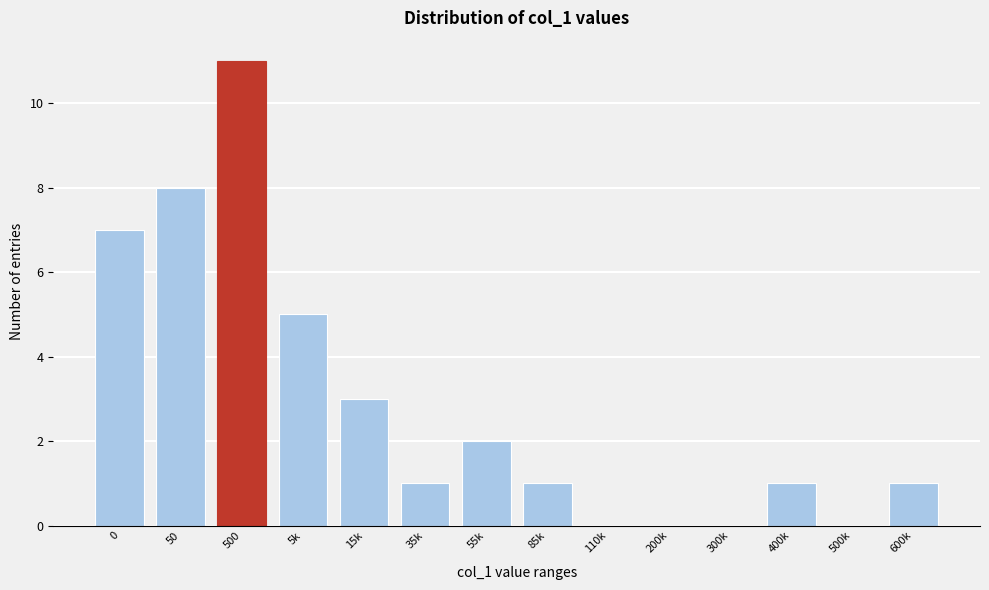

Reading left to right, what are all the values shown in this chart?

0=7	50=8	500=11	5k=5	15k=3	35k=1	55k=2	85k=1	110k=0	200k=0	300k=0	400k=1	500k=0	600k=1